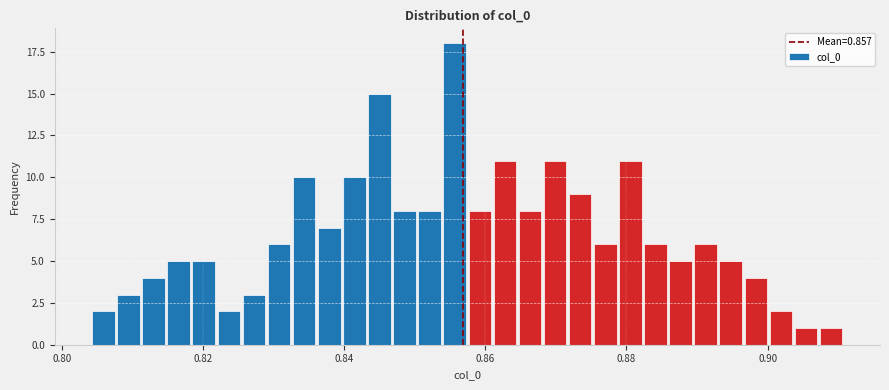

Around what value on the x-axis is the tallest bar? Give the approximate position of its centre, as read against the axis.

0.856